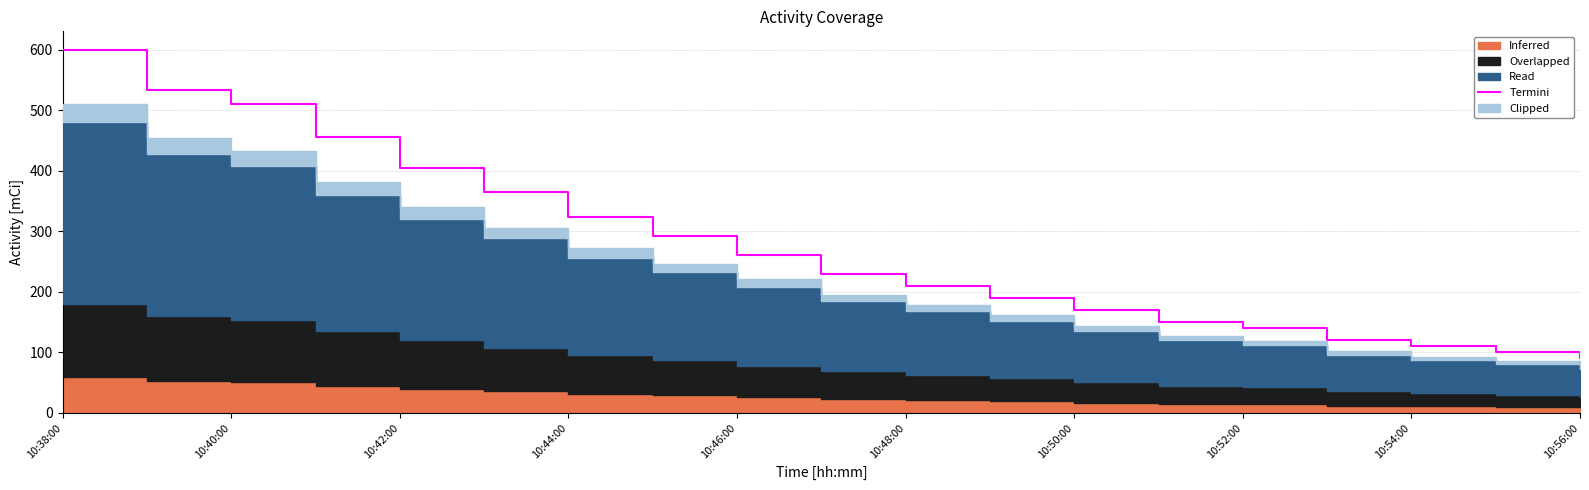

What is the minimum value for Termini?

90